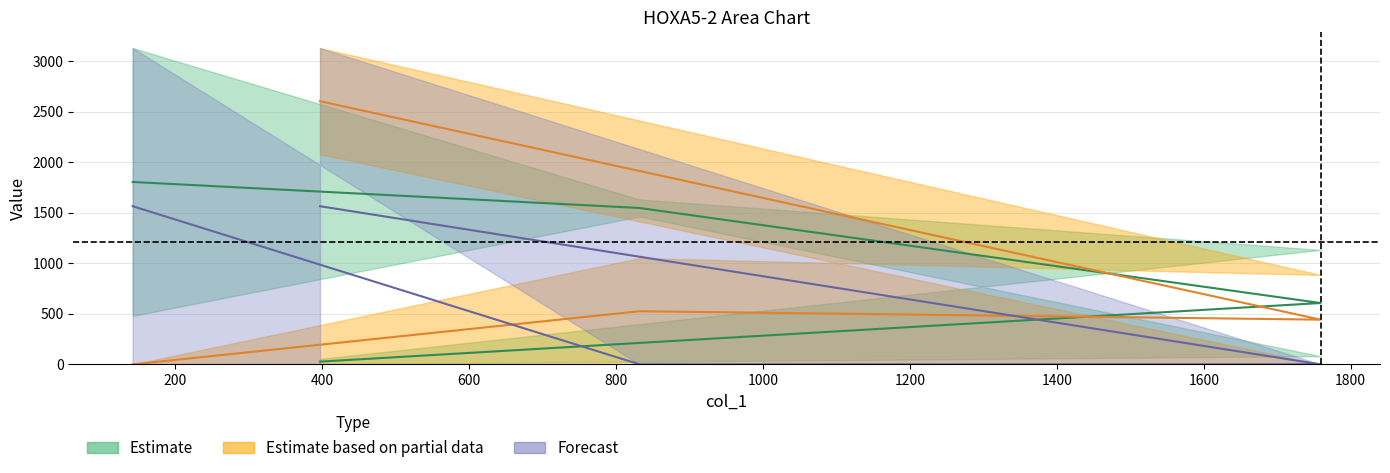

Reading left to right, what are all the values shown in this chart?

col_3: 142=3130	832=1632	1759=81	397=0
col_8: 142=480	832=1463	1759=1133	397=54
col_2: 142=0	832=1052	1759=0	397=2078
col_6: 142=0	832=0	1759=885	397=3130
col_4: 142=3130	832=0	1759=0	397=0
col_5: 142=0	832=0	1759=0	397=3130